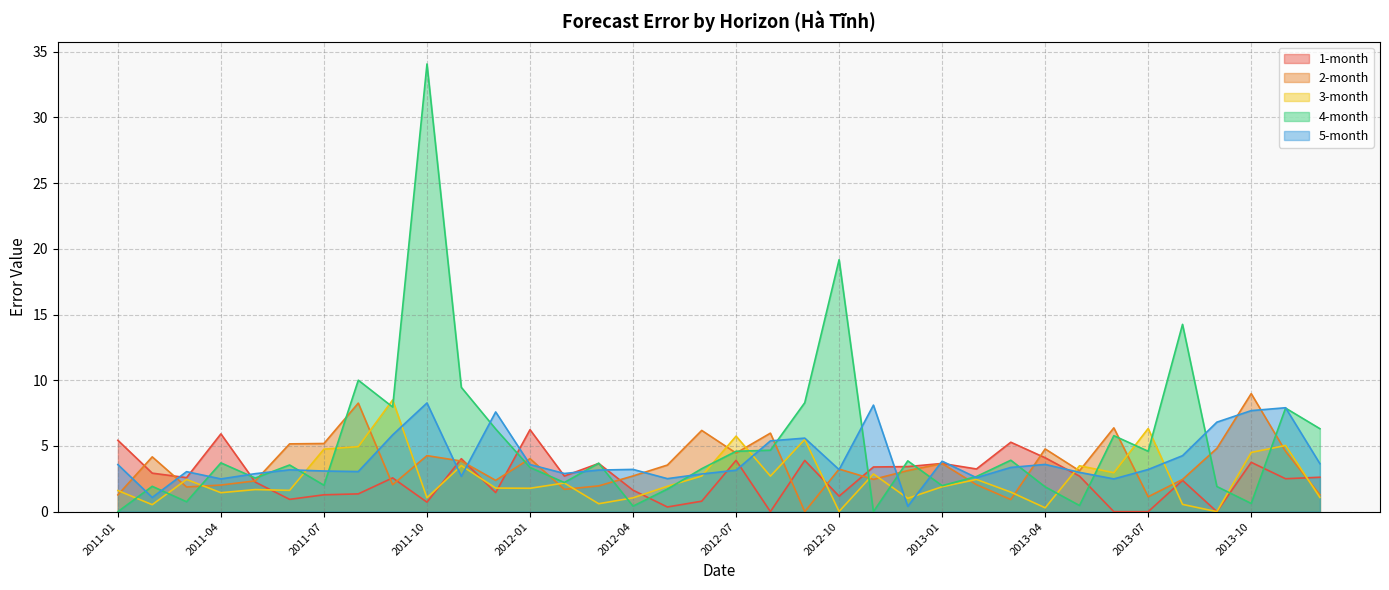

What is the spread (max minus min) of values at 2012-03?

3.1